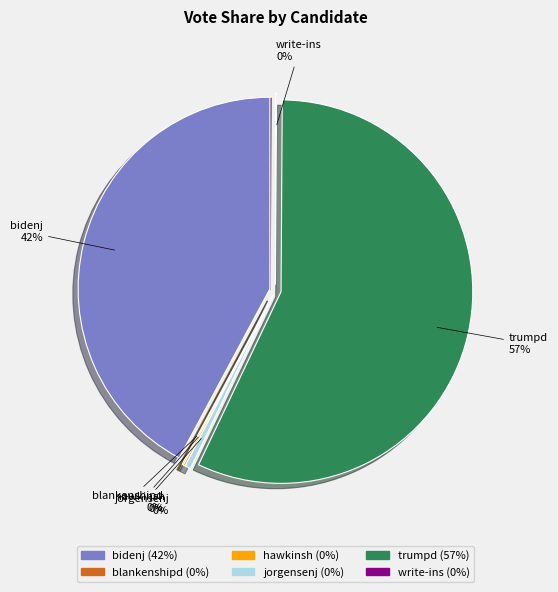

Is hawkinsh the majority of the pie?

No